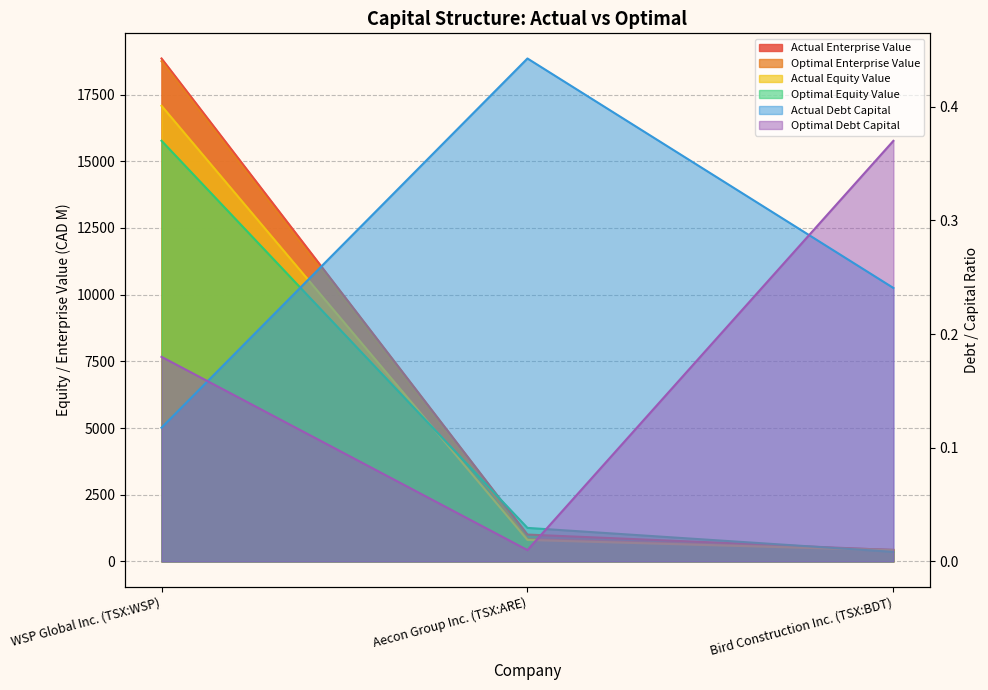

List the labels in order of actual_debt_capital value, largest first.

Aecon Group Inc. (TSX:ARE), Bird Construction Inc. (TSX:BDT), WSP Global Inc. (TSX:WSP)